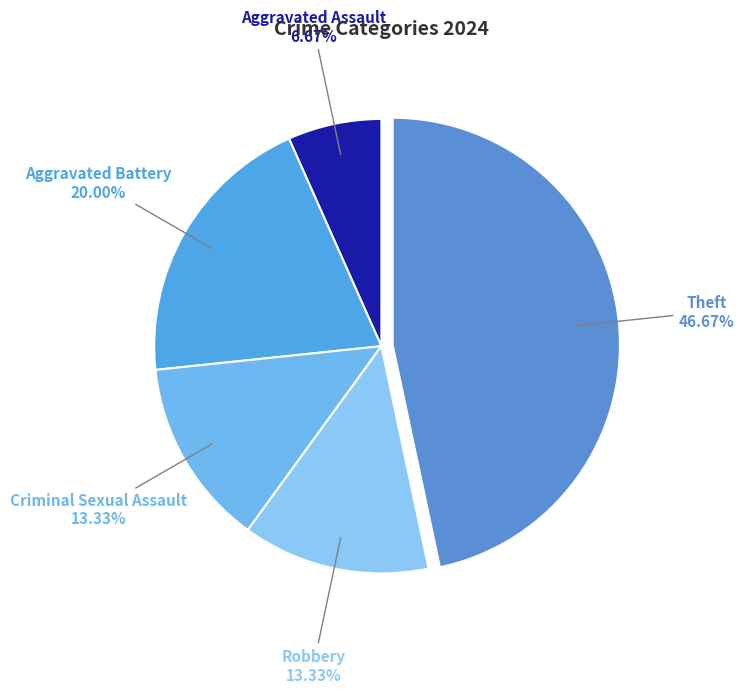

How many segments does this pie chart have?

5